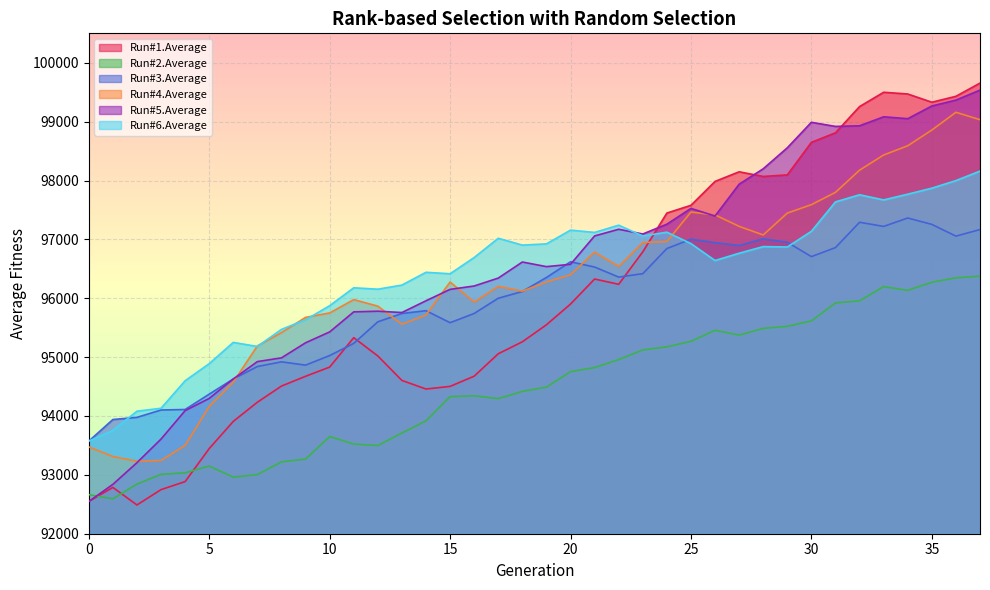

Rank the categories by Run#2.Average value from highest to lowest.

37, 36, 35, 33, 34, 32, 31, 30, 29, 28, 26, 27, 25, 24, 23, 22, 21, 20, 19, 18, 16, 15, 17, 14, 13, 10, 11, 12, 9, 8, 5, 4, 3, 7, 6, 2, 0, 1